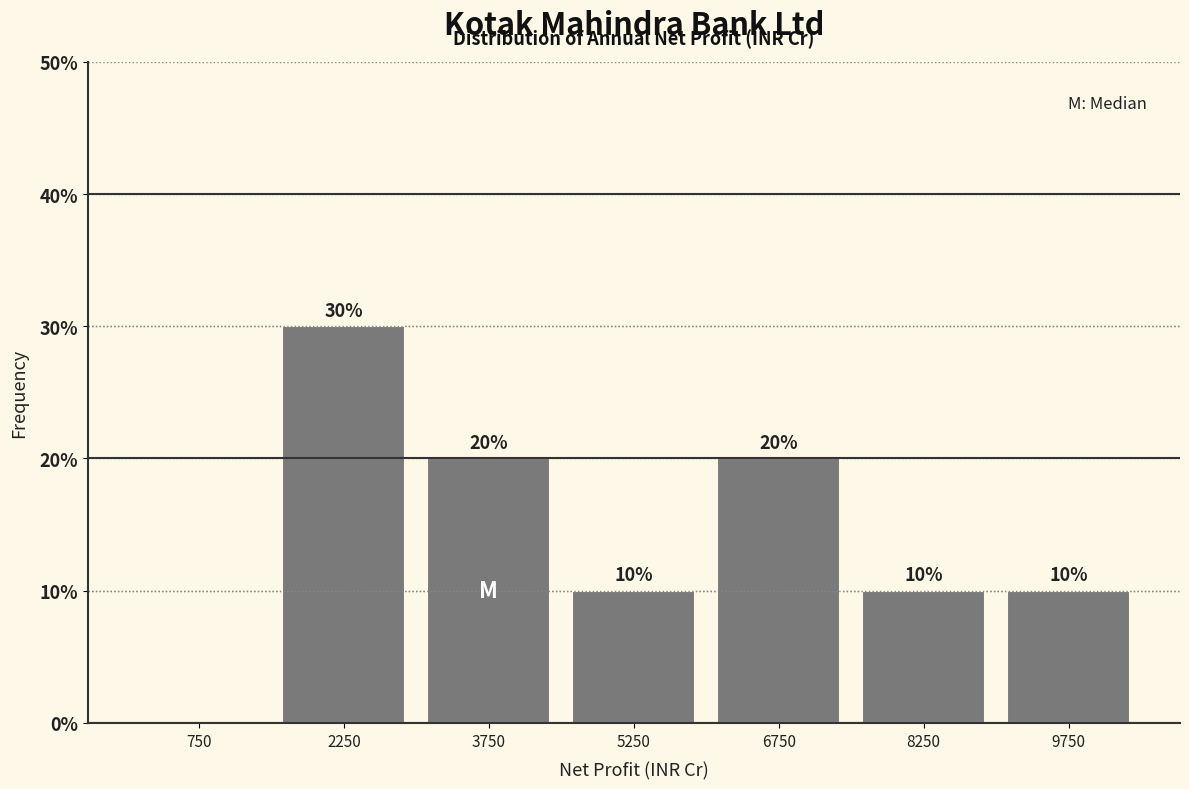

Over which range of the x-axis is the bar tallest?

1500 to 3000